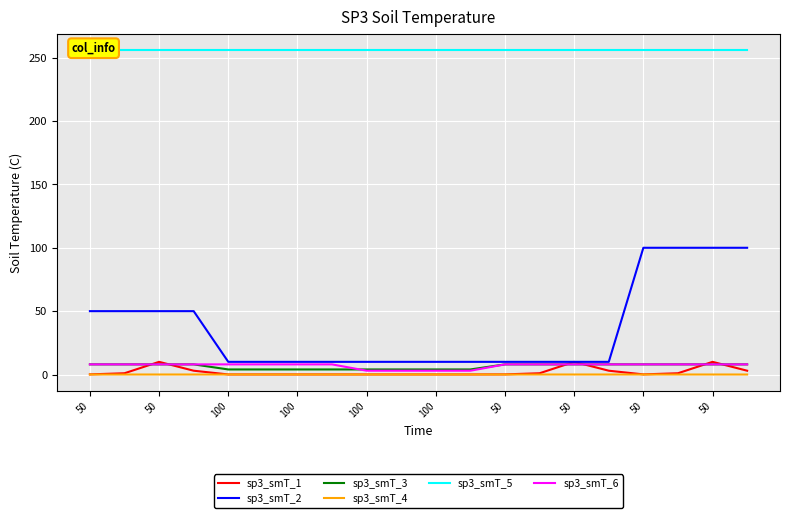

True or false: sp3_smT_1 and sp3_smT_2 intersect in this chart.

False